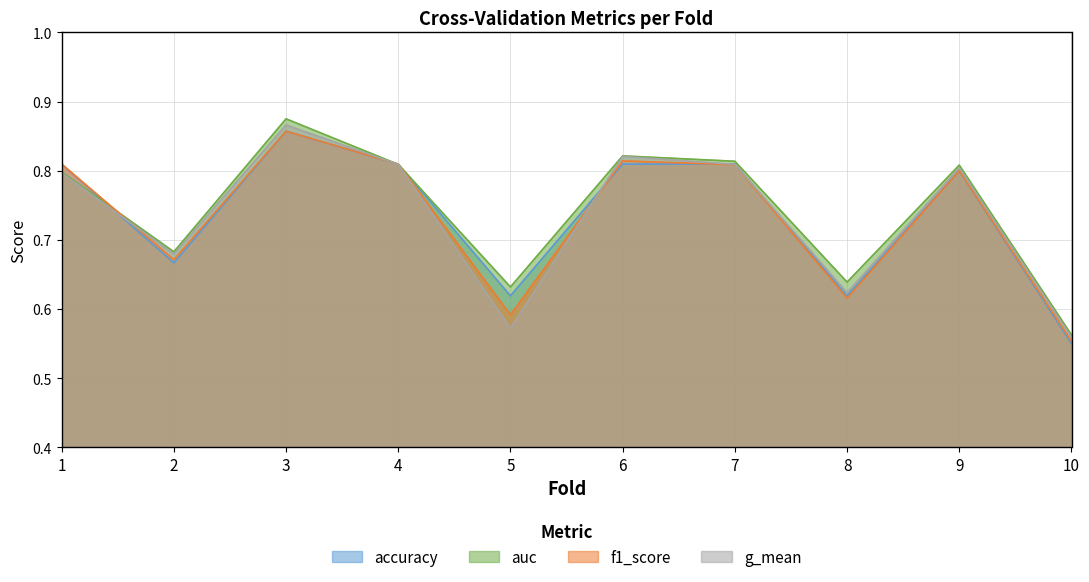

Which series ends up on top after the final intersection of f1_score and g_mean?

g_mean